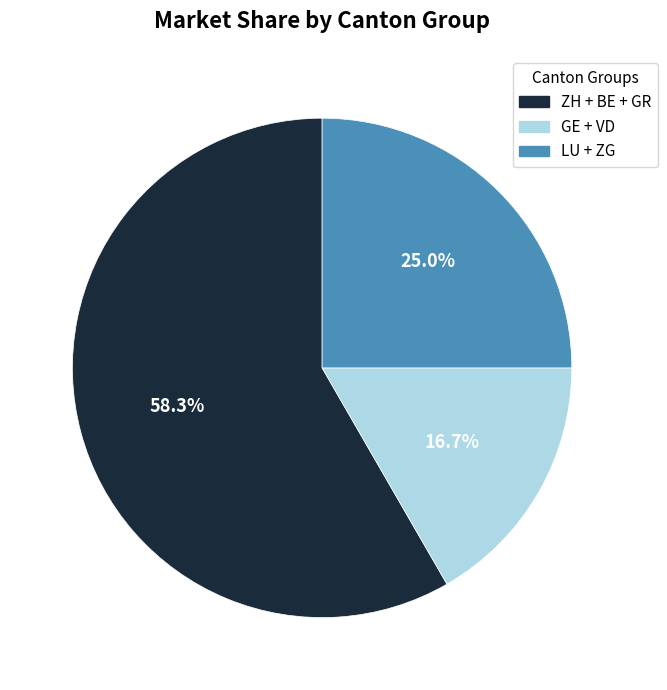

Rank the categories by value from lowest to highest.

GE + VD, LU + ZG, ZH + BE + GR